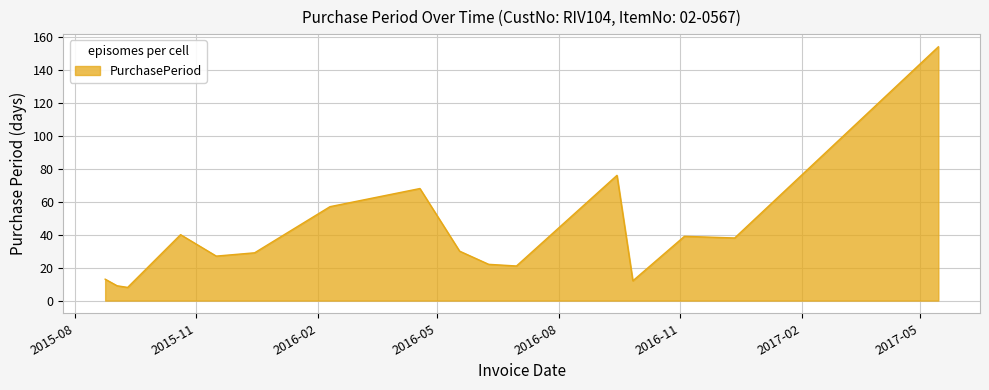

What is the greatest value displayed?

154